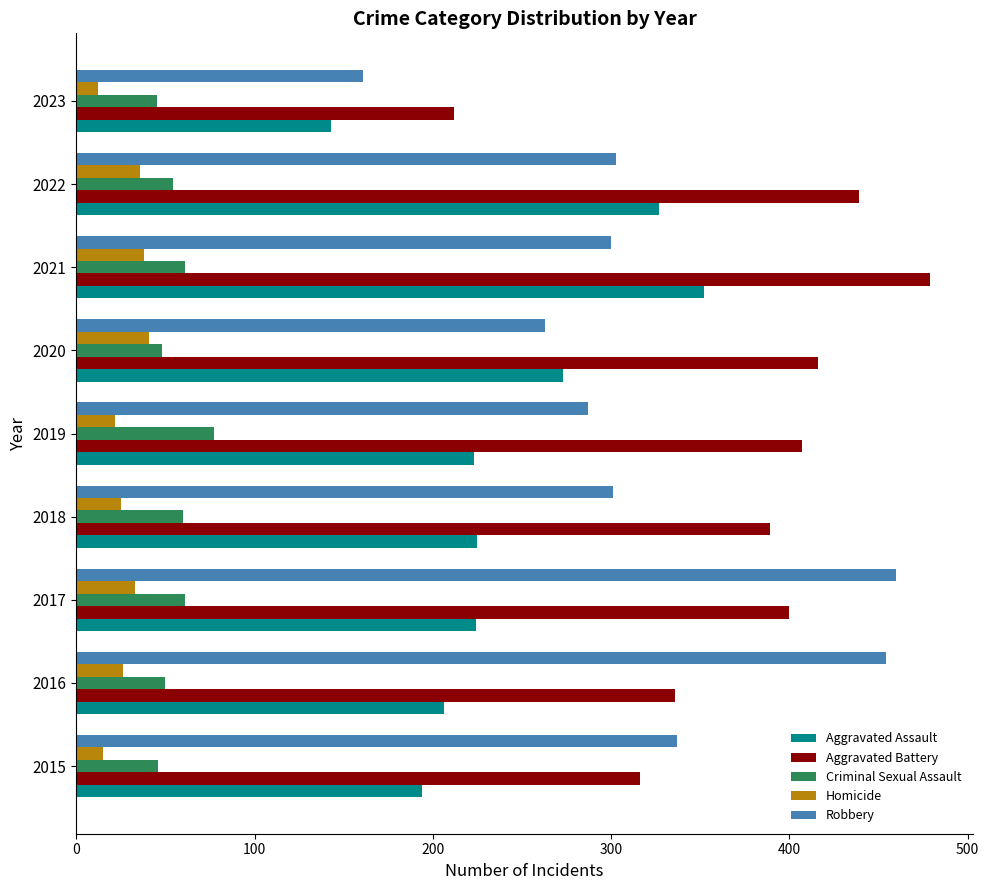

What is the greatest value displayed?

479